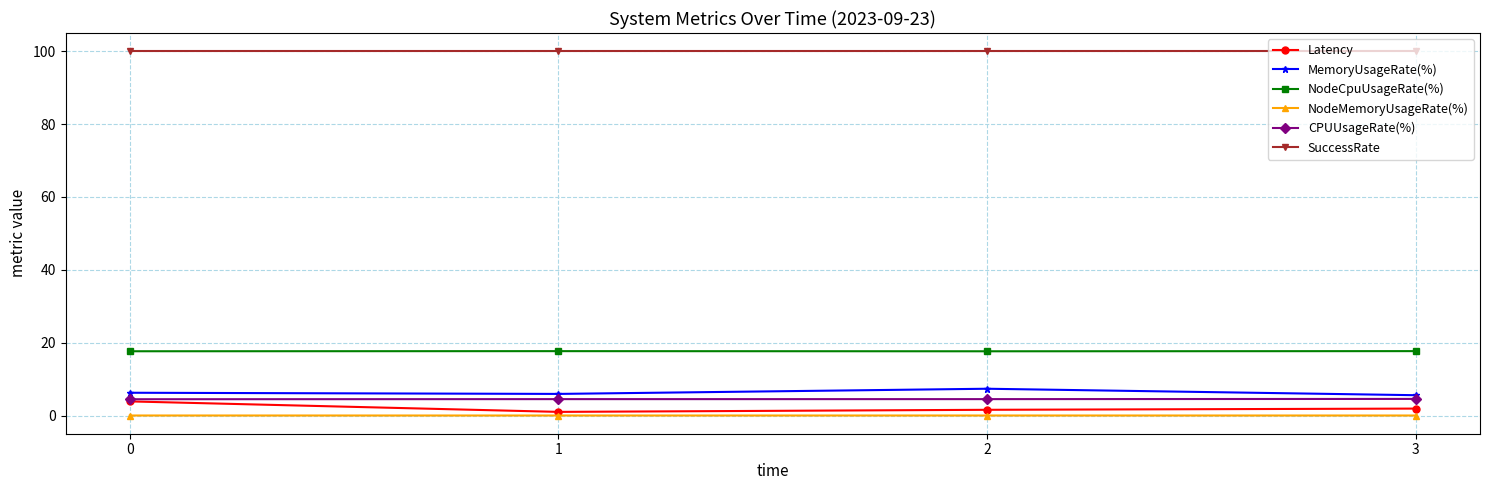

Is the value of NodeMemoryUsageRate(%) at 1 greater than the value of CPUUsageRate(%) at 3?

No